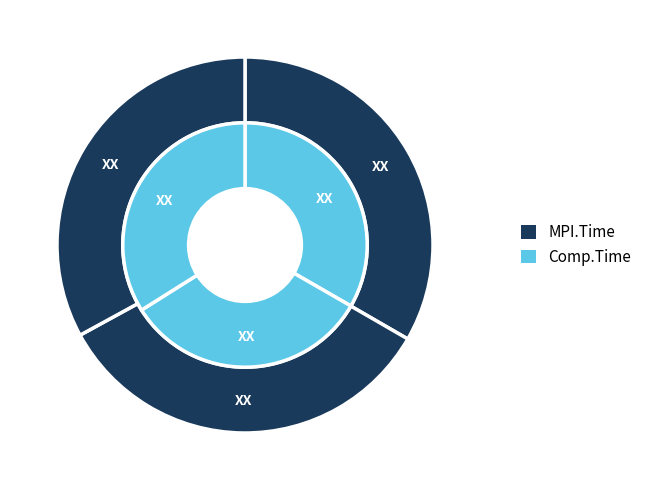

How many segments does this pie chart have?

3